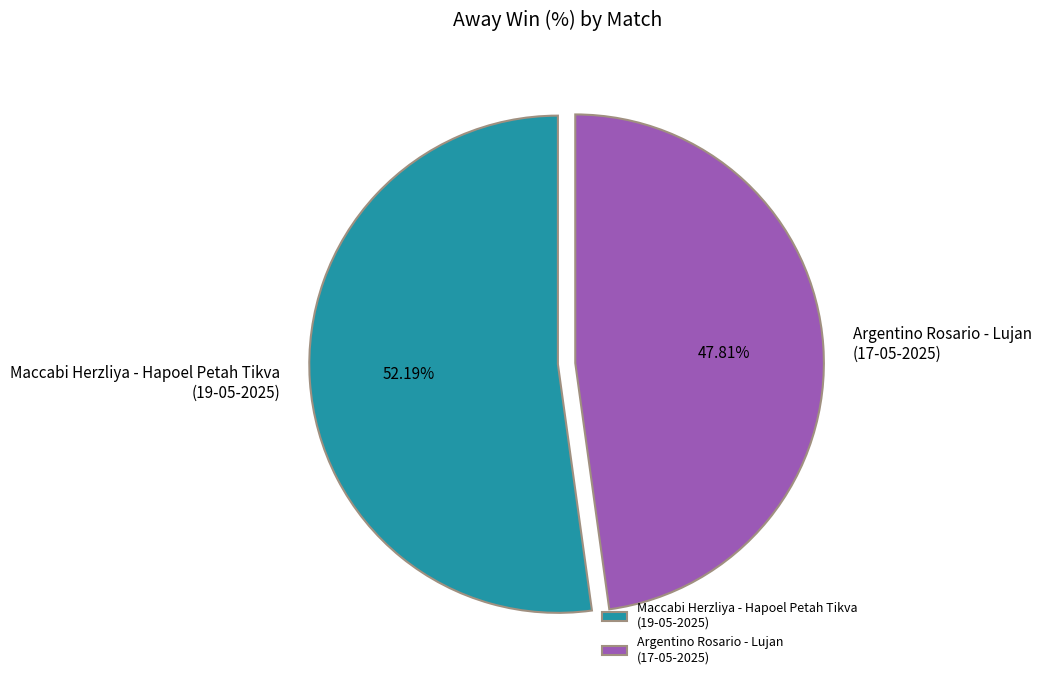

Which slice represents more than half of the pie?

Maccabi Herzliya - Hapoel Petah Tikva (19-05-2025)